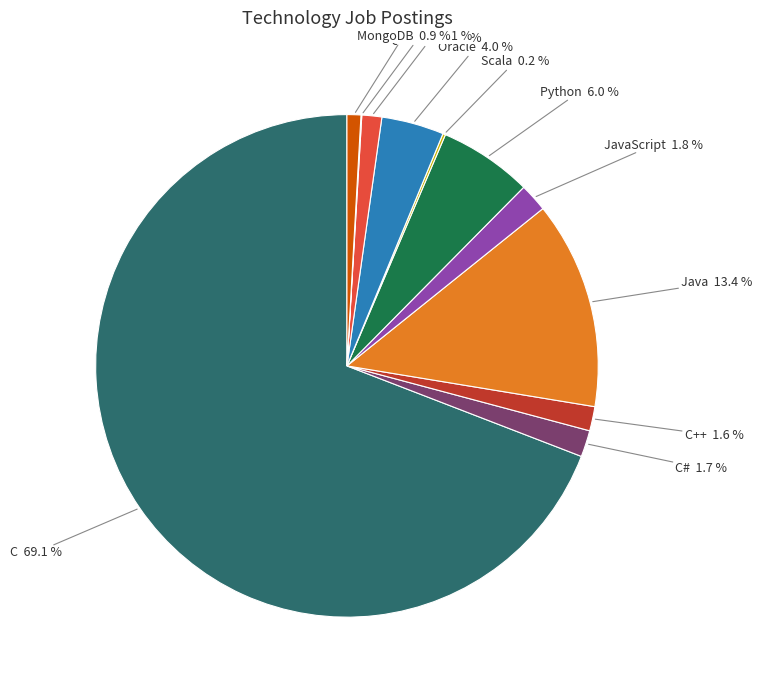

What portion of the pie excludes Oracle?

96.0%